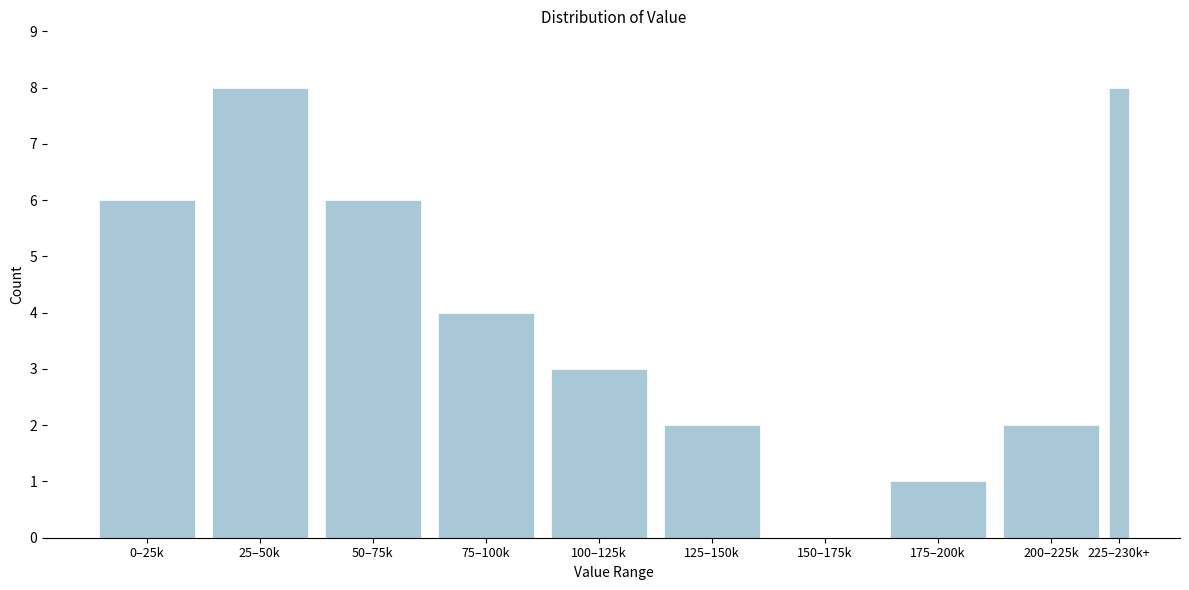

Reading left to right, list all the values displayed in this chart.

0–25k=6	25–50k=8	50–75k=6	75–100k=4	100–125k=3	125–150k=2	150–175k=0	175–200k=1	200–225k=2	225–230k+=8